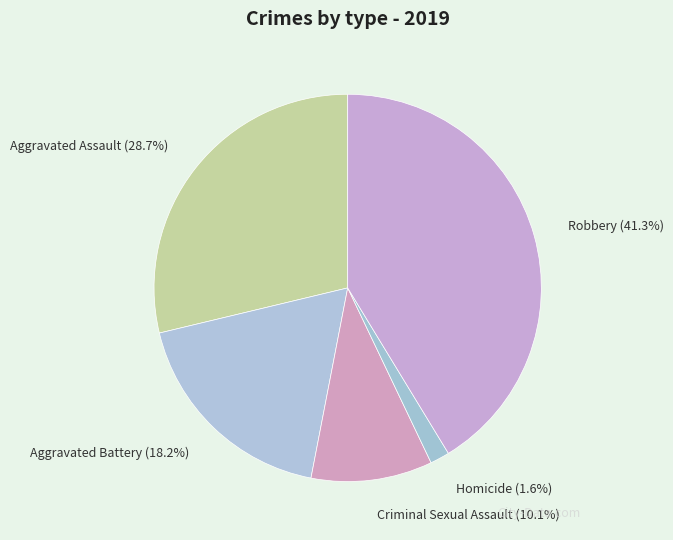

True or false: Criminal Sexual Assault accounts for 10% of the total.

True